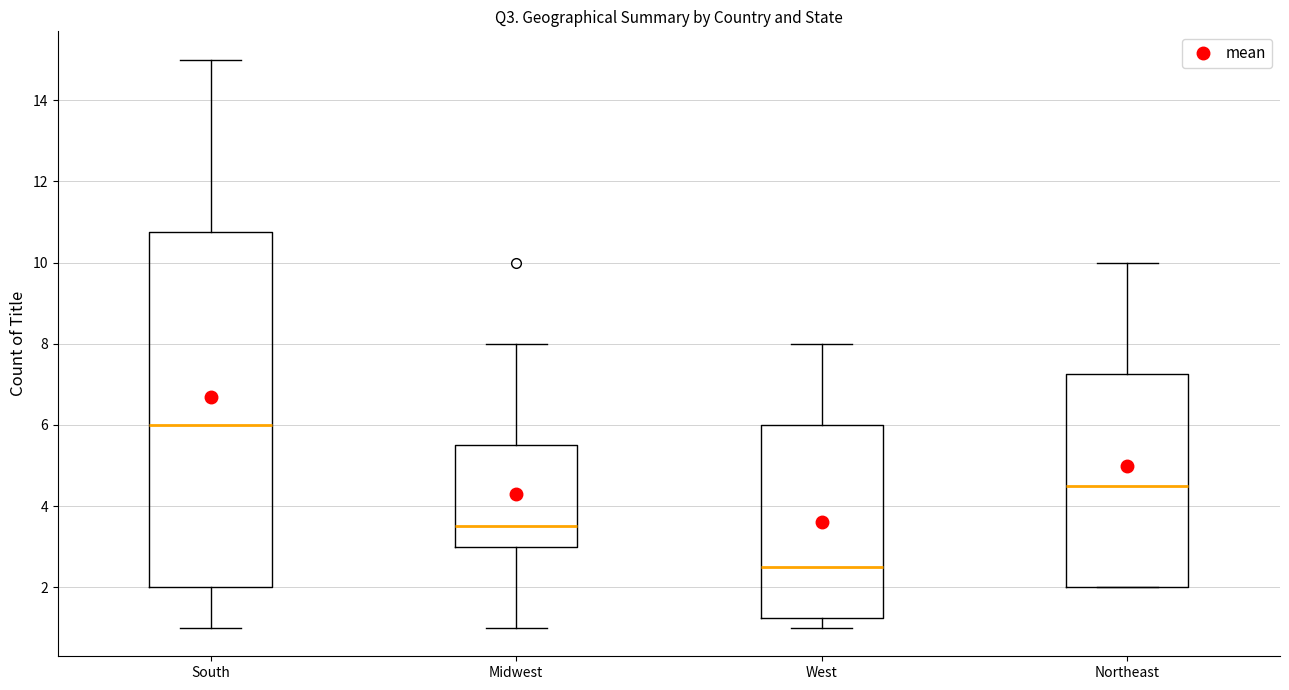

Reading left to right, read every box against the y-axis: the position of its median line, the range the box covers, and the ends of its whiskers. The values are not printed on the chart, so give them approximately, as read against the axis.

South: median 6.0, box 2.0 to 10.8, whiskers 1.0 to 15.0
Midwest: median 3.6, box 3.0 to 5.6, whiskers 1.0 to 8.0
West: median 2.6, box 1.2 to 6.0, whiskers 1.0 to 8.0
Northeast: median 4.6, box 2.0 to 7.2, whiskers 2.0 to 10.0